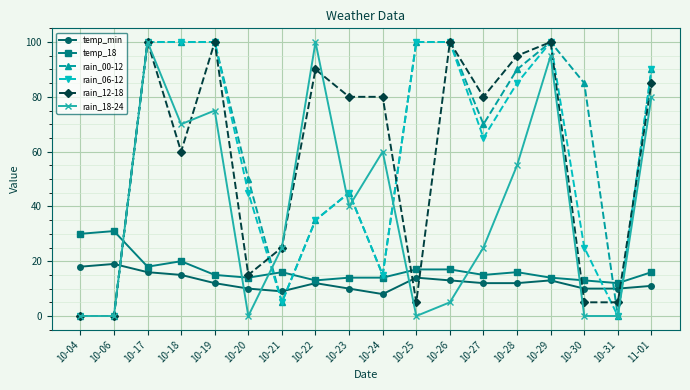

Reading left to right, what are all the values shown in this chart?

temp_min: 18	19	16	15	12	10	9	12	10	8	14	13	12	12	13	10	10	11
temp_18: 30	31	18	20	15	14	16	13	14	14	17	17	15	16	14	13	12	16
rain_00-12: 0	0	100	100	100	50	5	35	45	15	100	100	70	90	100	85	0	90
rain_06-12: 0	0	100	100	100	45	5	35	45	15	100	100	65	85	100	25	0	90
rain_12-18: 0	0	100	60	100	15	25	90	80	80	5	100	80	95	100	5	5	85
rain_18-24: 0	0	100	70	75	0	25	100	40	60	0	5	25	55	95	0	0	80